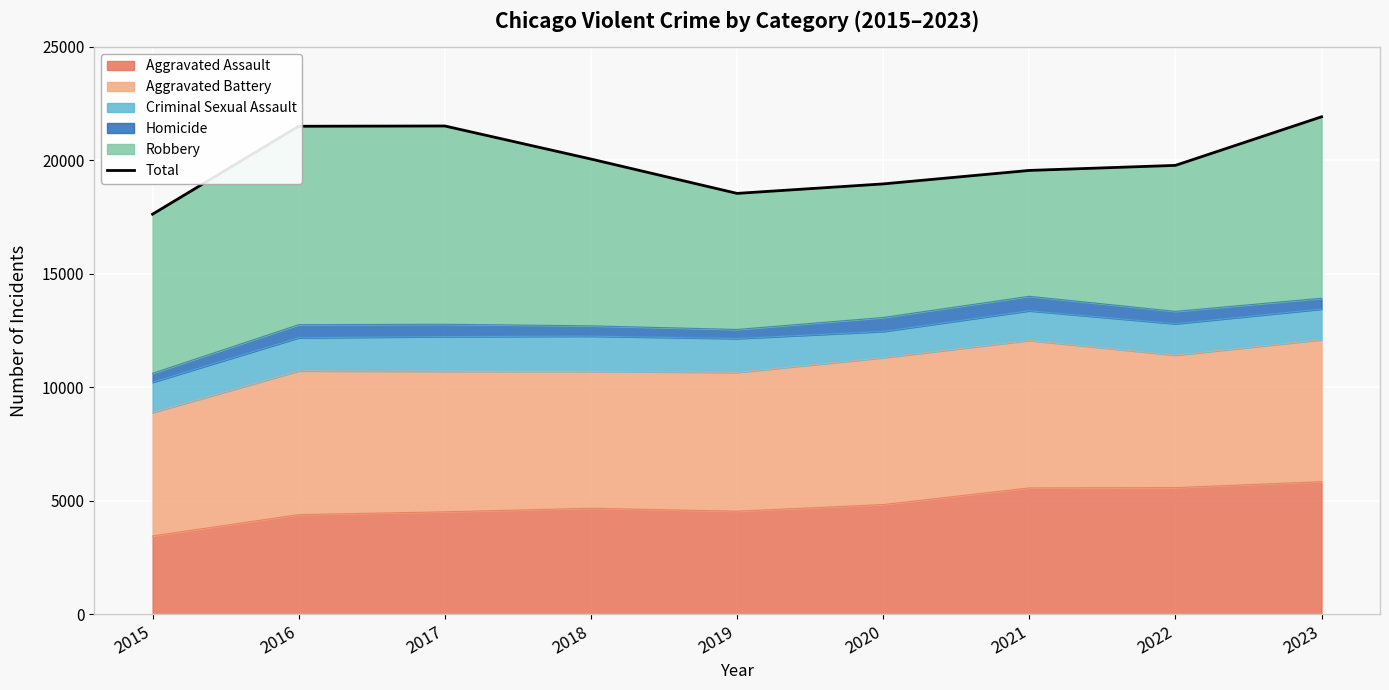

Which category has the highest value across all series?

2023